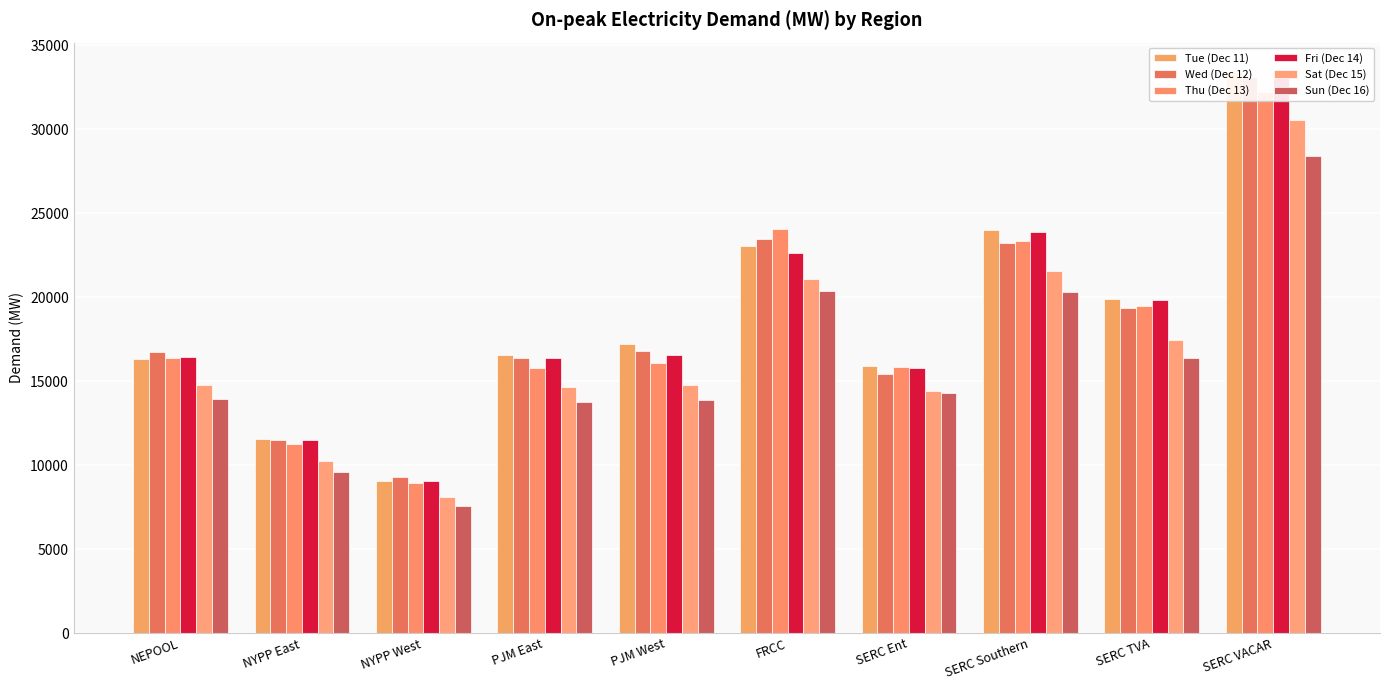

What is the greatest value displayed?

33473.7